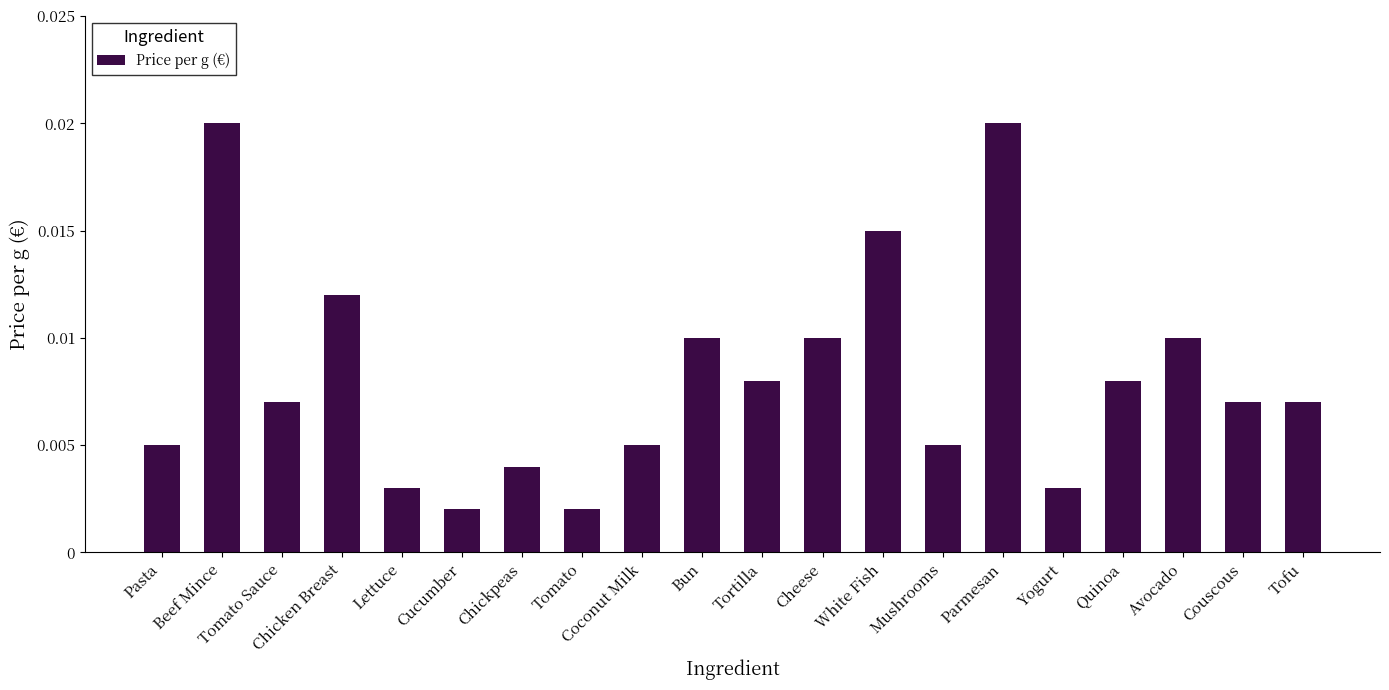

What is the label of the 17th bar from the left?

Quinoa